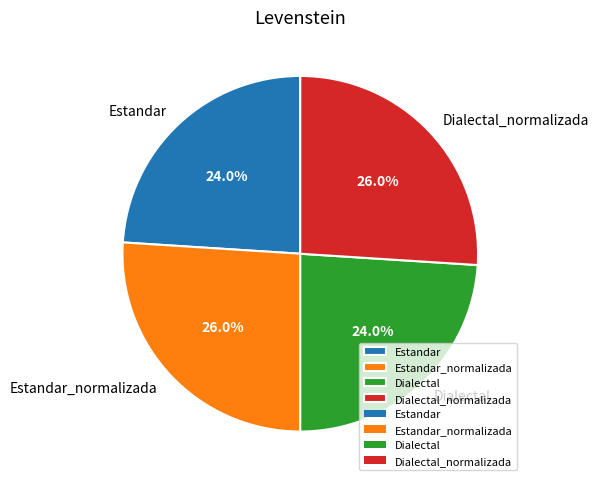

To the nearest percent, what percentage of the pie is Estandar_normalizada?

26%